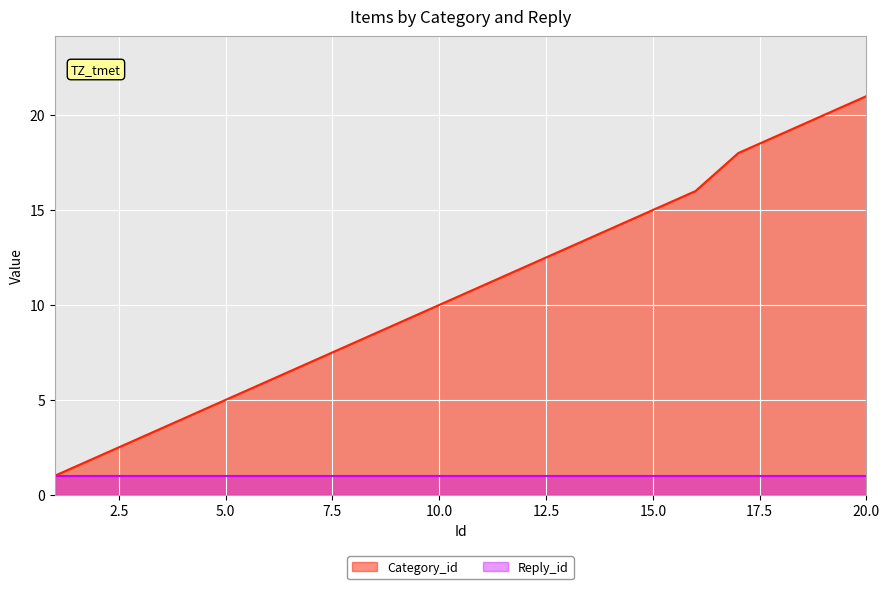

At which category is the sum across all series the highest?

20.0